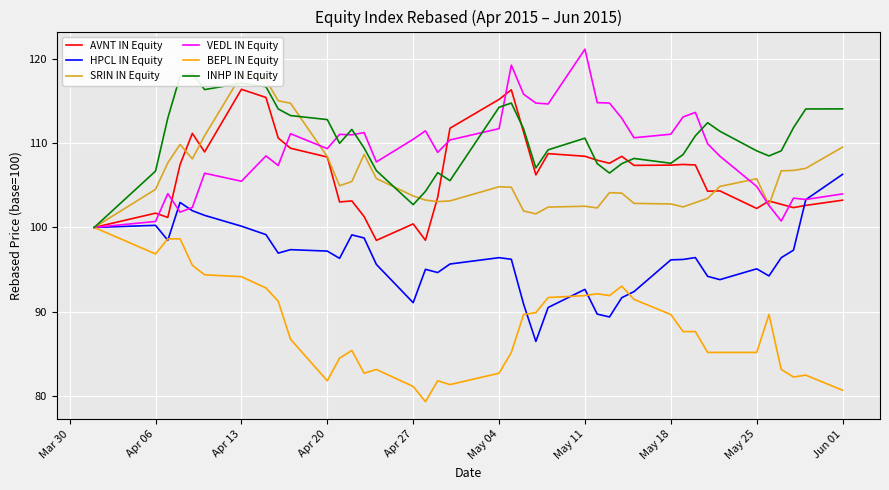

What is the minimum value for SRIN IN Equity?

100.0